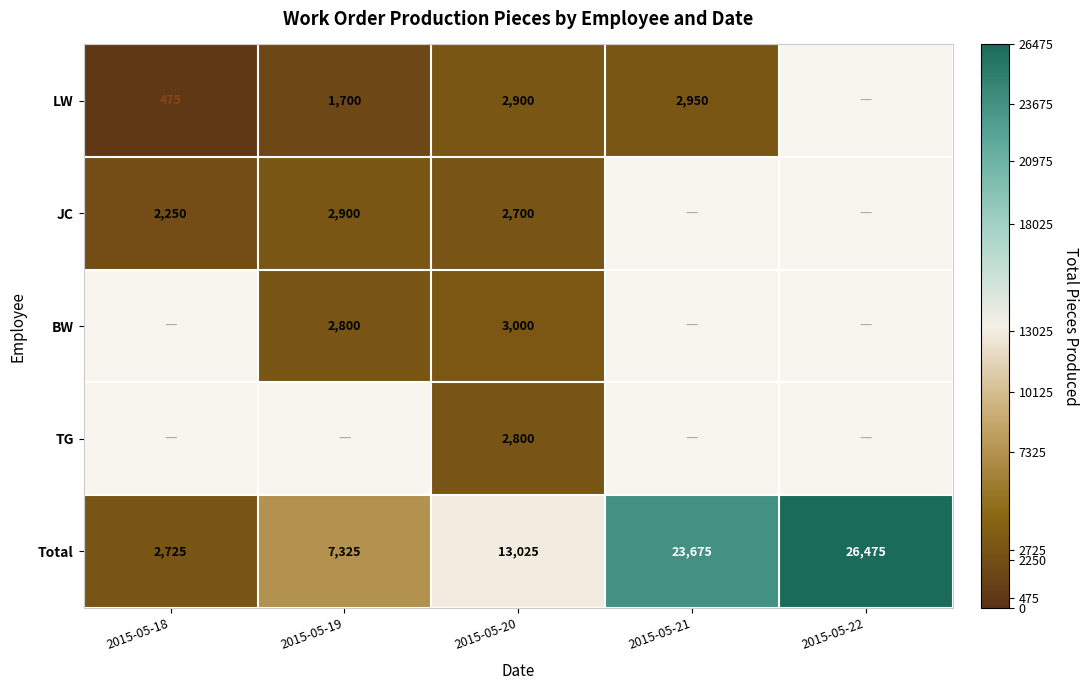

Is the value of LW at 2015-05-18 greater than the value of JC at 2015-05-19?

No